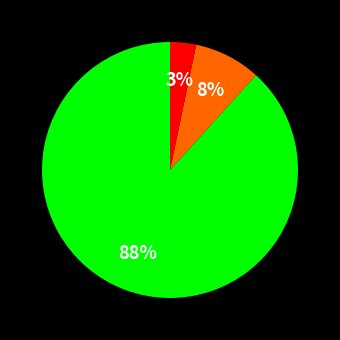

Is there any slice that represents more than half of the pie?

Yes